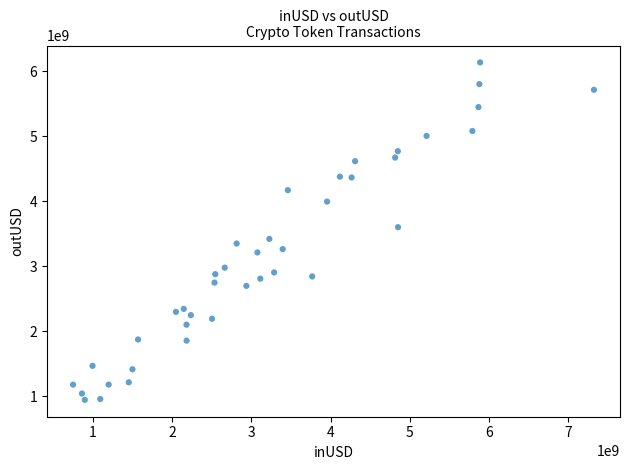

What Y value in the scatter plot is closest to 3540414524?

3601112210.6